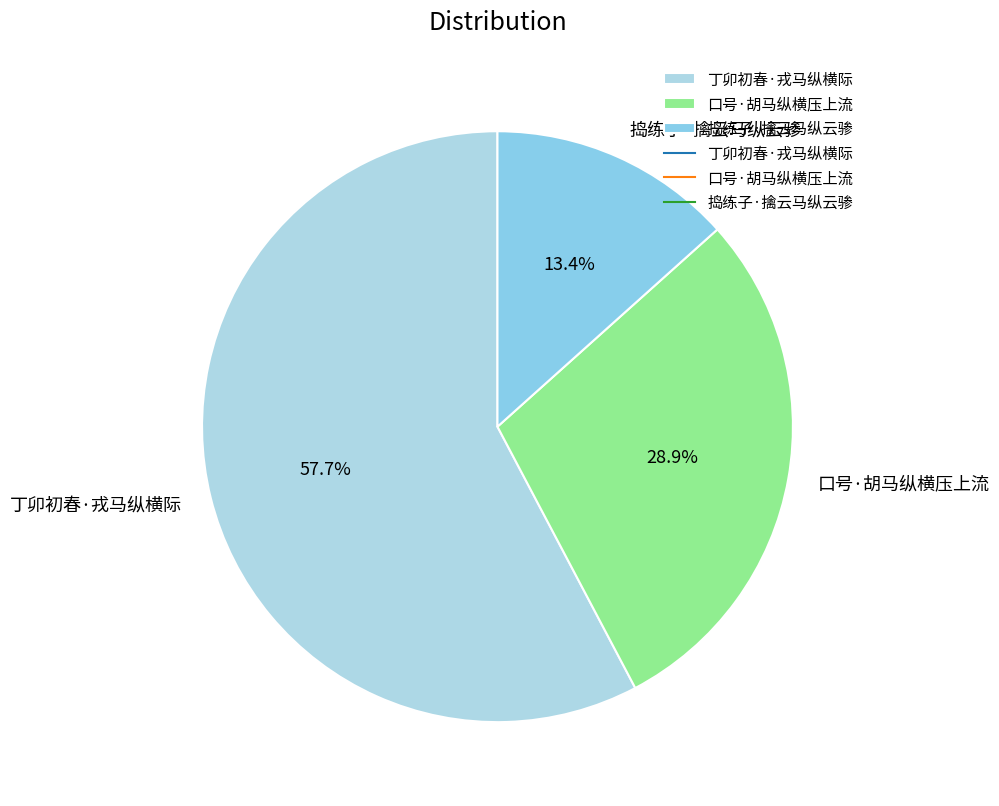

To the nearest percent, what is the difference between the largest and smallest slice percentages?

44%